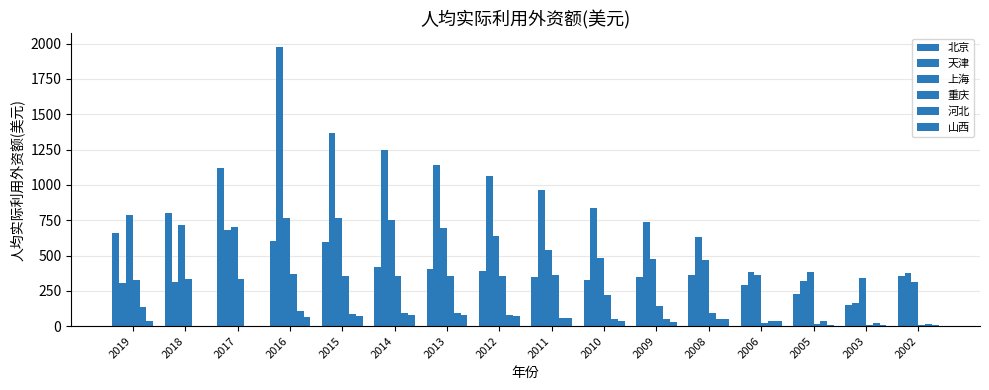

Between 2017 and 2003, which series saw the biggest shift?

北京